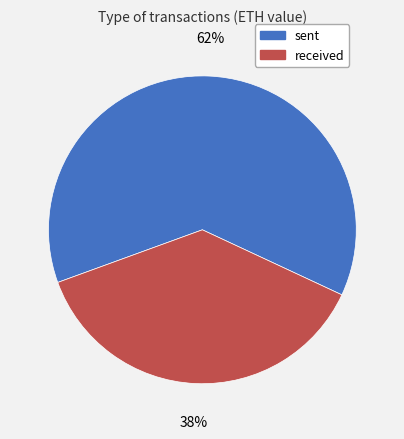

Combined, do sent and received account for over 50%?

Yes